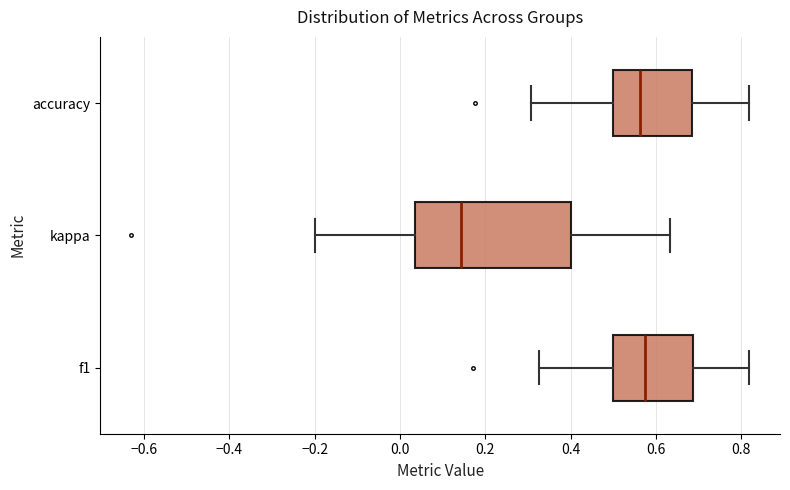

Which box's median line is the furthest to the left?

kappa